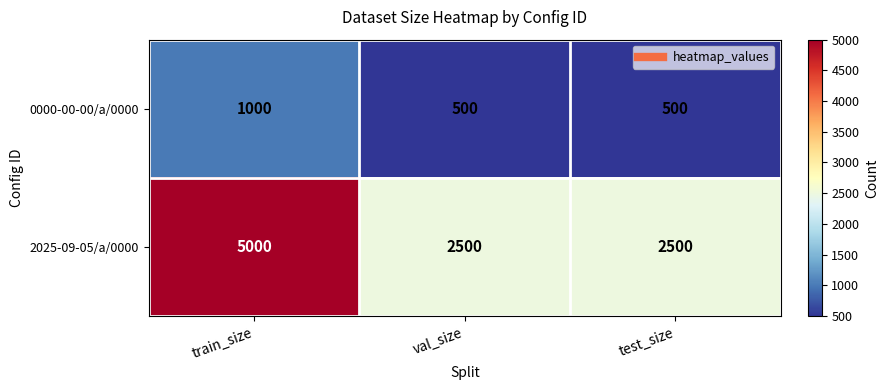

Count the 0000-00-00/a/0000 values in the range 500 to 1000.

3